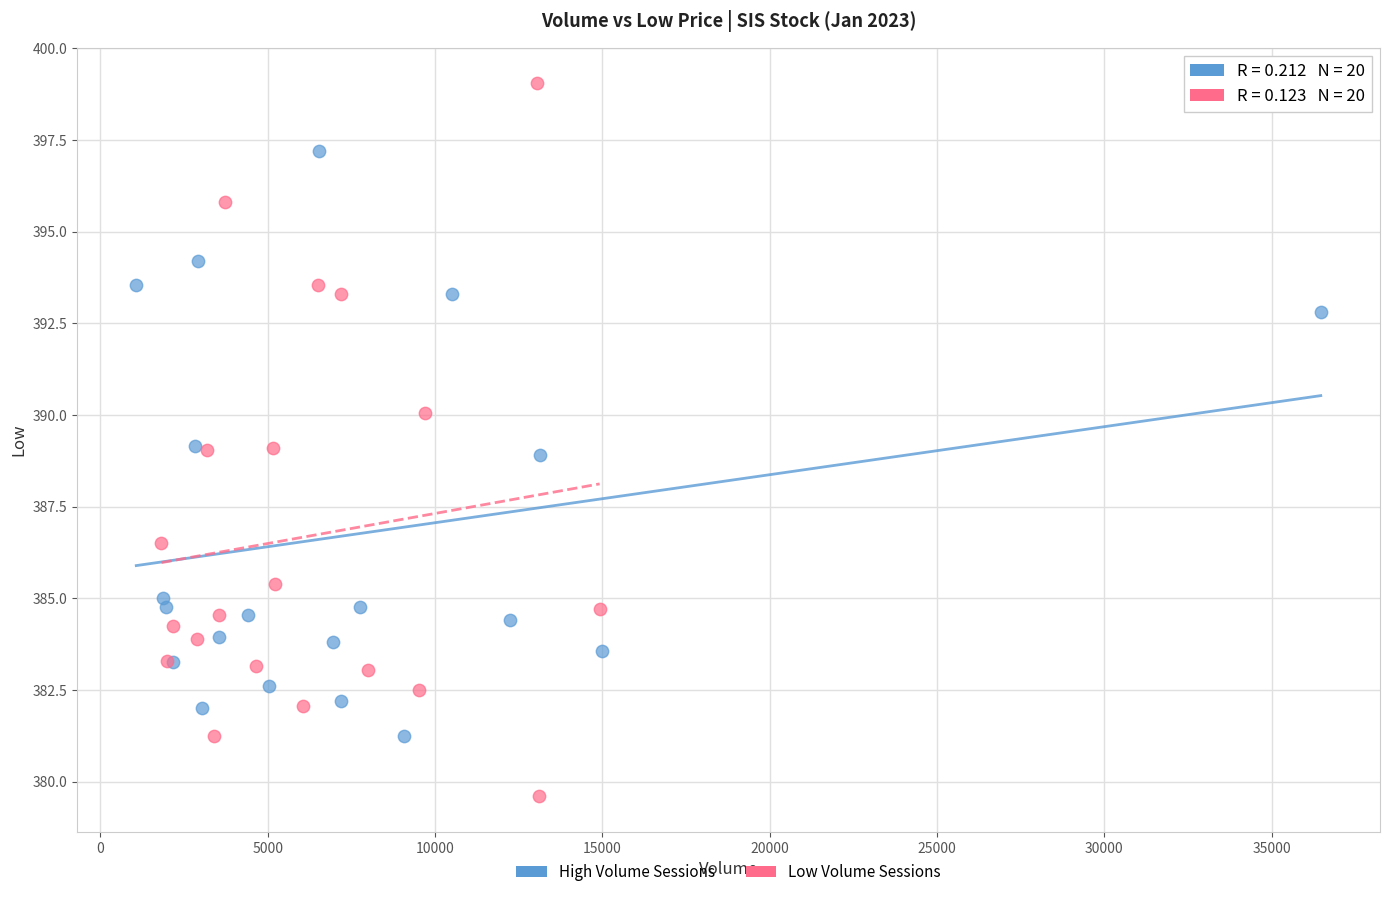

Which series contains the lowest Y value?

Low Volume Sessions